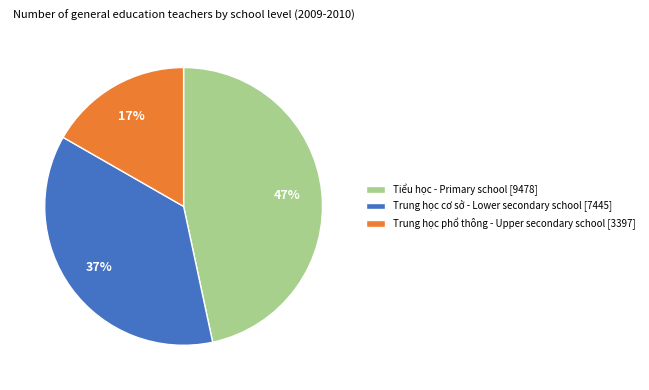

Is it true that Tiểu học - Primary school is 47% of the pie?

True